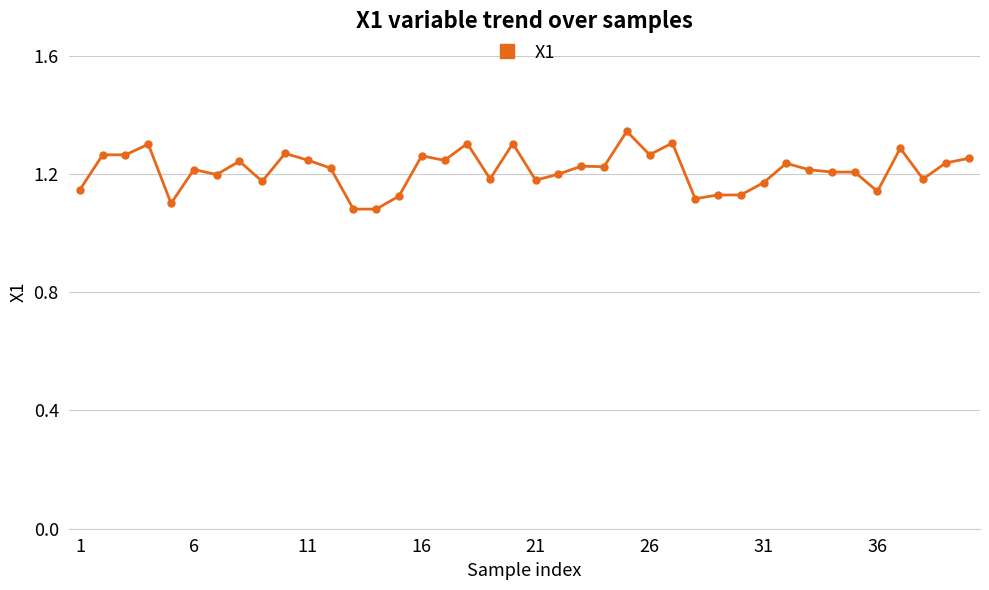

How many values are between 1 and 2?

40